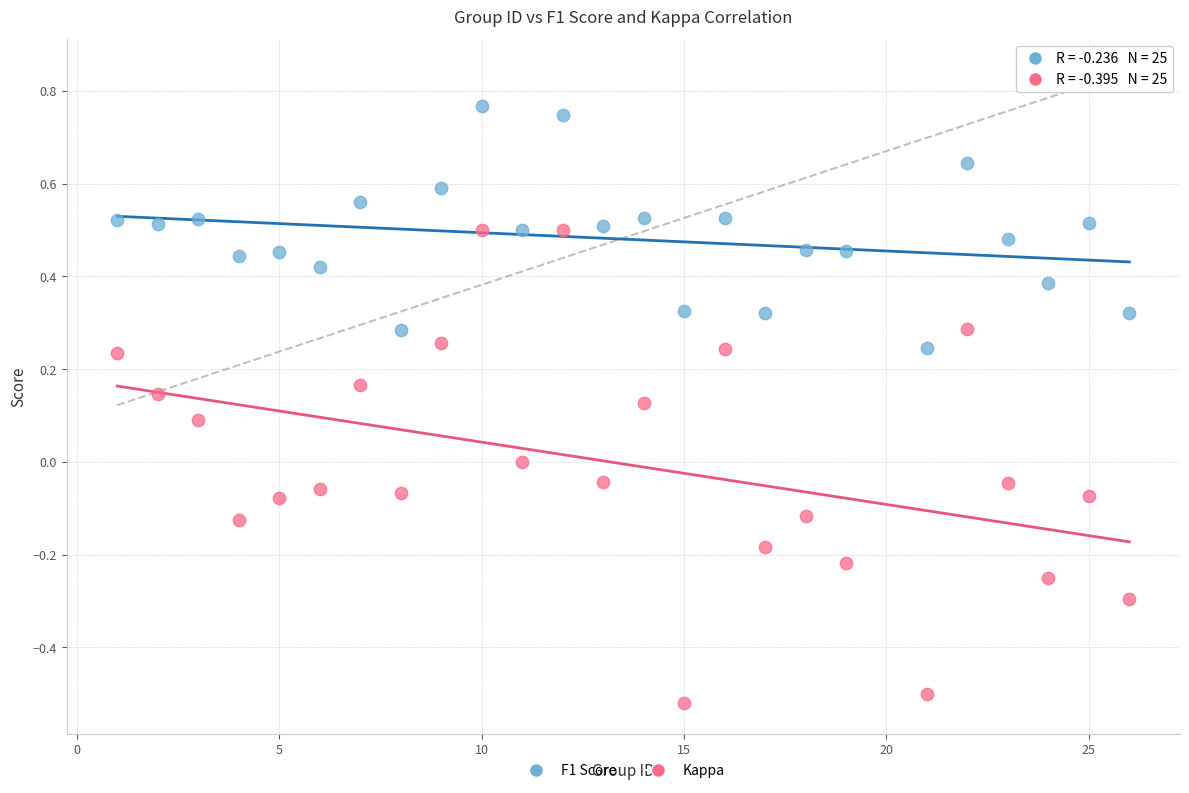

What is the X range (max minus min) for the scatter plot?

25.0